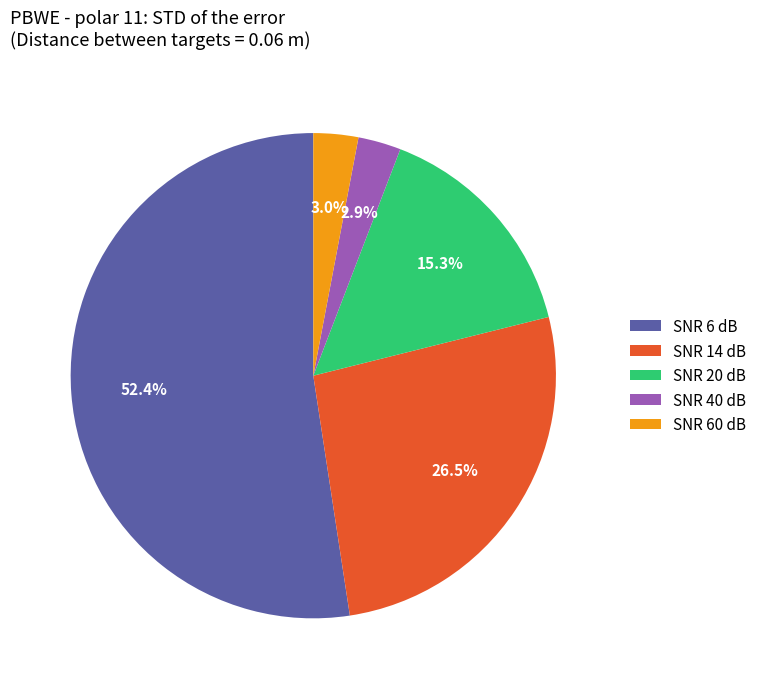

Which slice is the largest?

SNR 6 dB